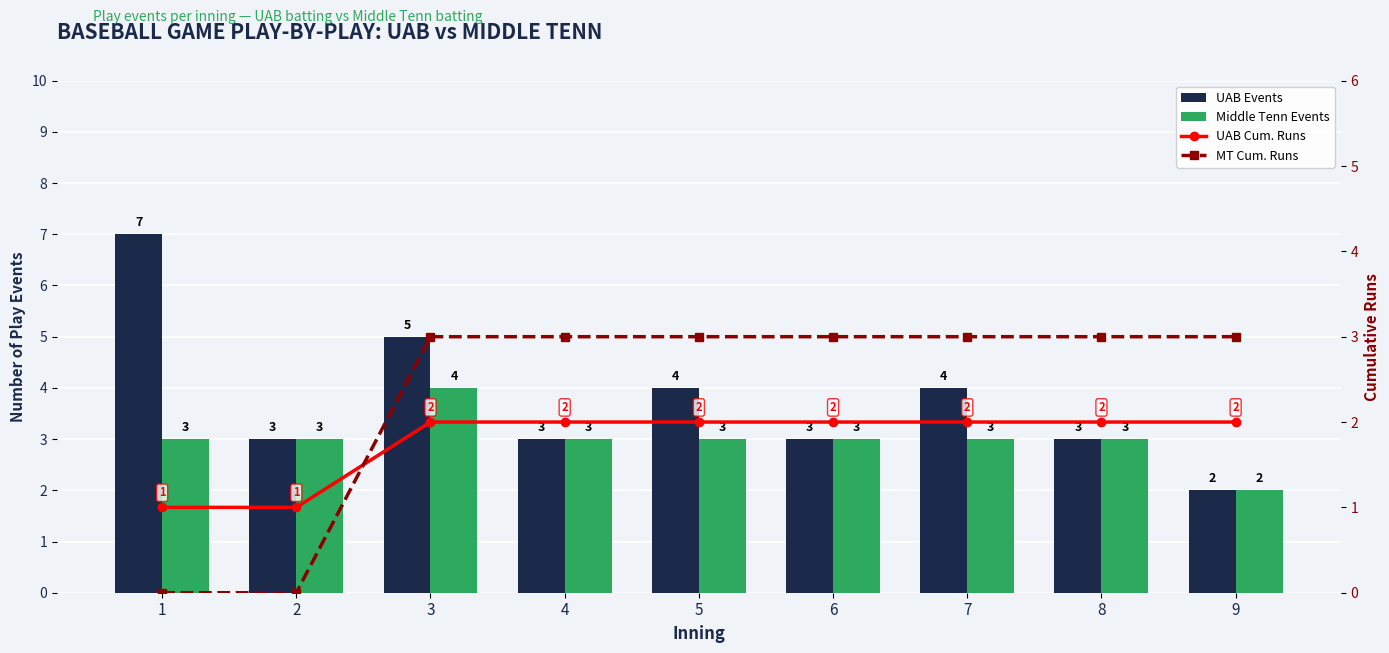

Reading right to left, list all the values displayed in this chart.

UAB Events: 9=2	8=3	7=4	6=3	5=4	4=3	3=5	2=3	1=7
Middle Tenn Events: 9=2	8=3	7=3	6=3	5=3	4=3	3=4	2=3	1=3
UAB Cum. Runs: 9=2	8=2	7=2	6=2	5=2	4=2	3=2	2=1	1=1
MT Cum. Runs: 9=3	8=3	7=3	6=3	5=3	4=3	3=3	2=0	1=0